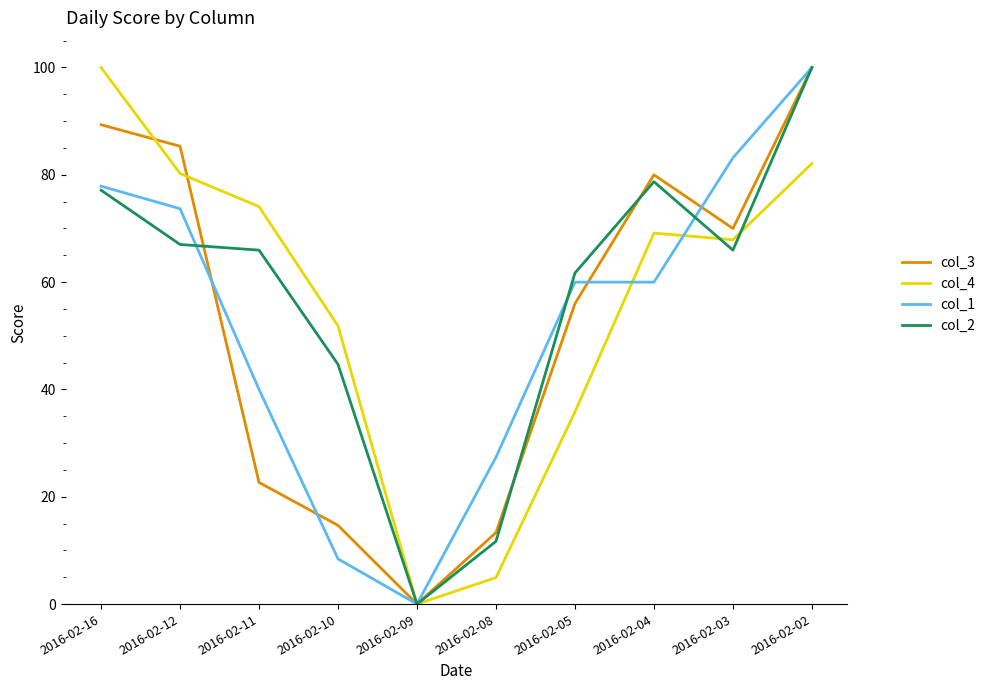

At which category is the sum across all series the highest?

2016-02-02